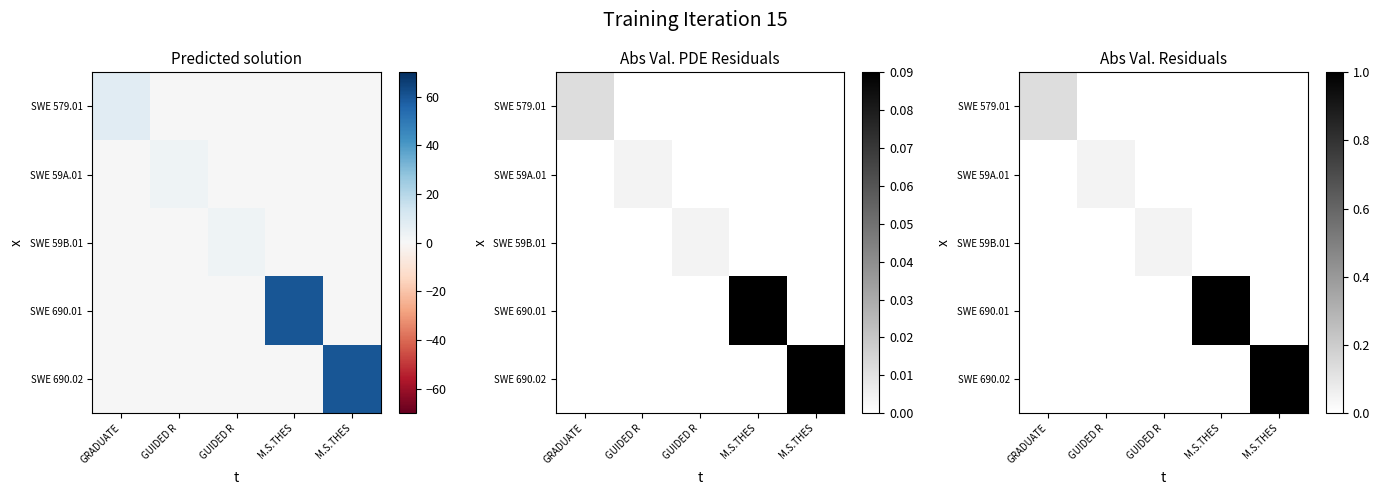

At which label does SWE 690.01 reach its minimum?

GRADUATE